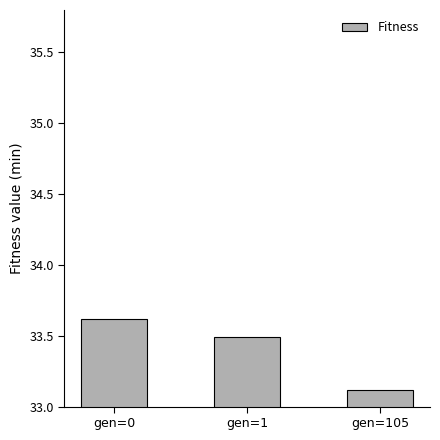

What is the value of the 3rd bar from the left?

33.1